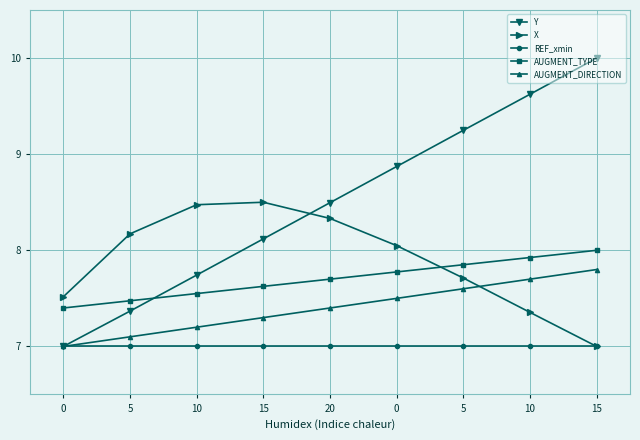

What is the difference between the AUGMENT_DIRECTION values at 5 and 0?

0.4